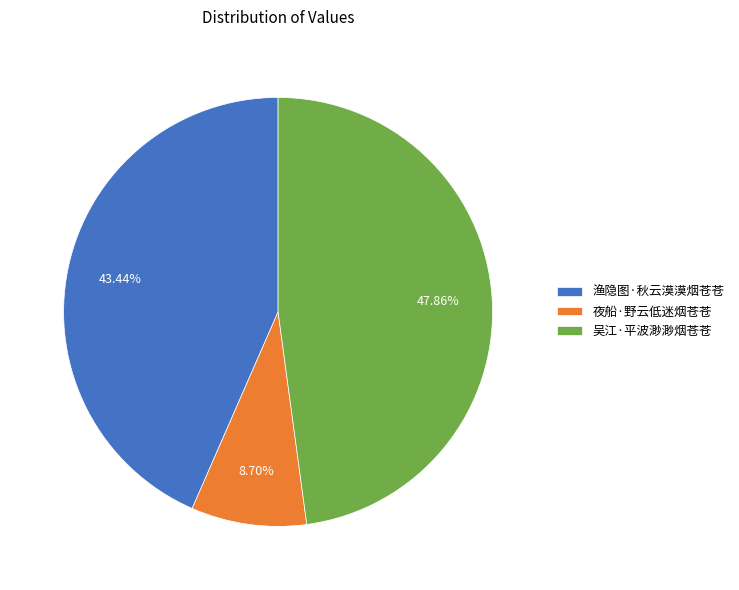

Between 渔隐图·秋云漠漠烟苍苍 and 夜船·野云低迷烟苍苍, which is larger?

渔隐图·秋云漠漠烟苍苍